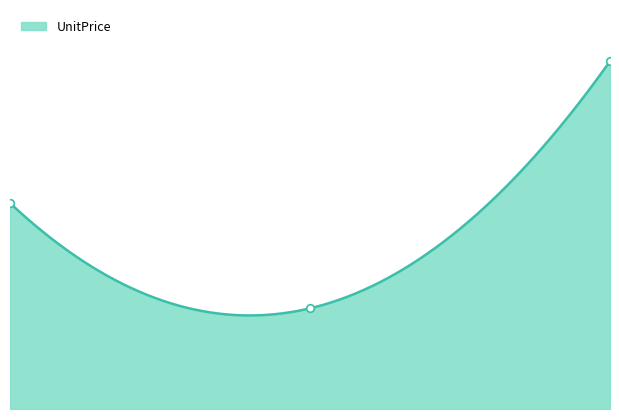

What is the change in value from 1.00 to 2.00?

+54